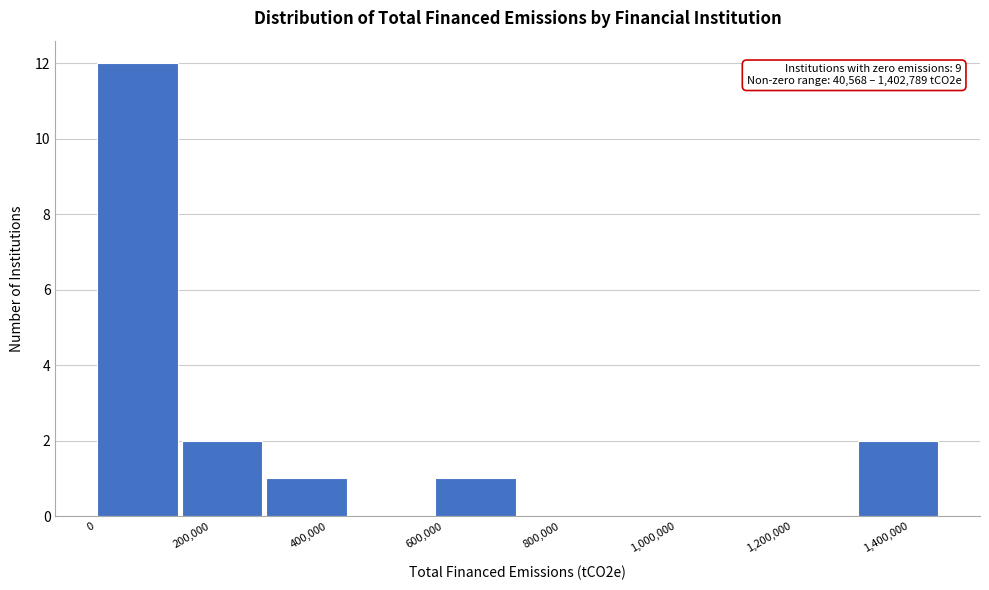

Which range on the x-axis has the tallest bar?

0 to 140000